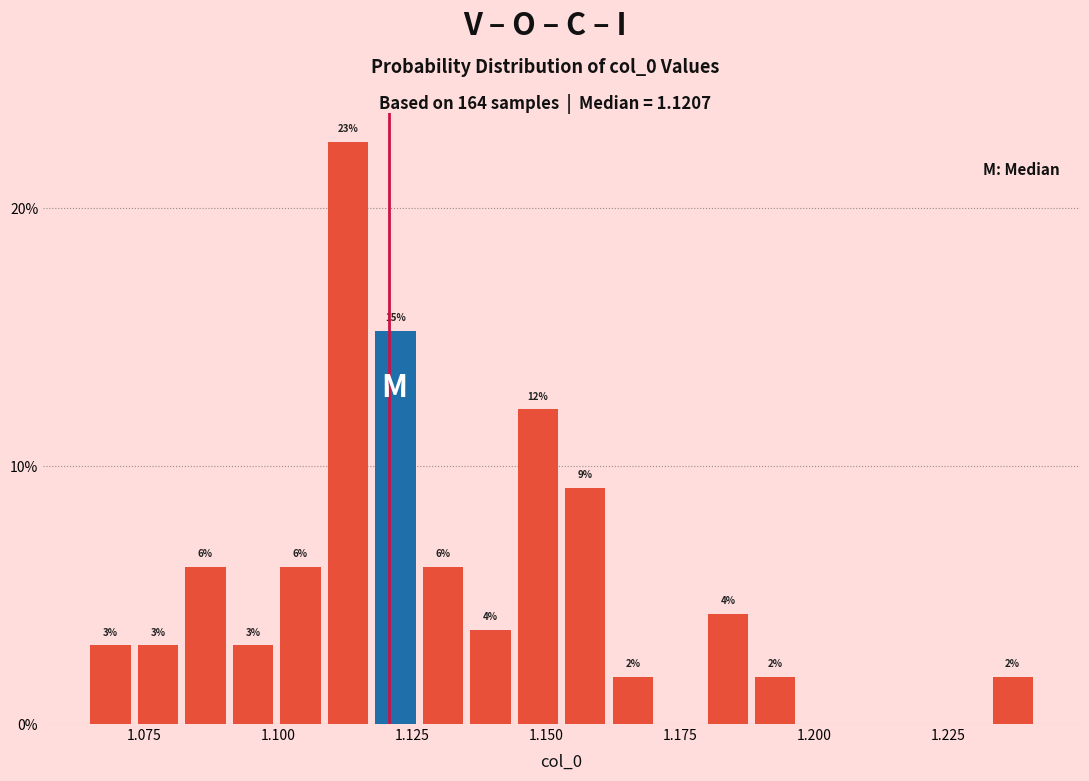

Around what value on the x-axis is the tallest bar? Give the approximate position of its centre, as read against the axis.

1.115